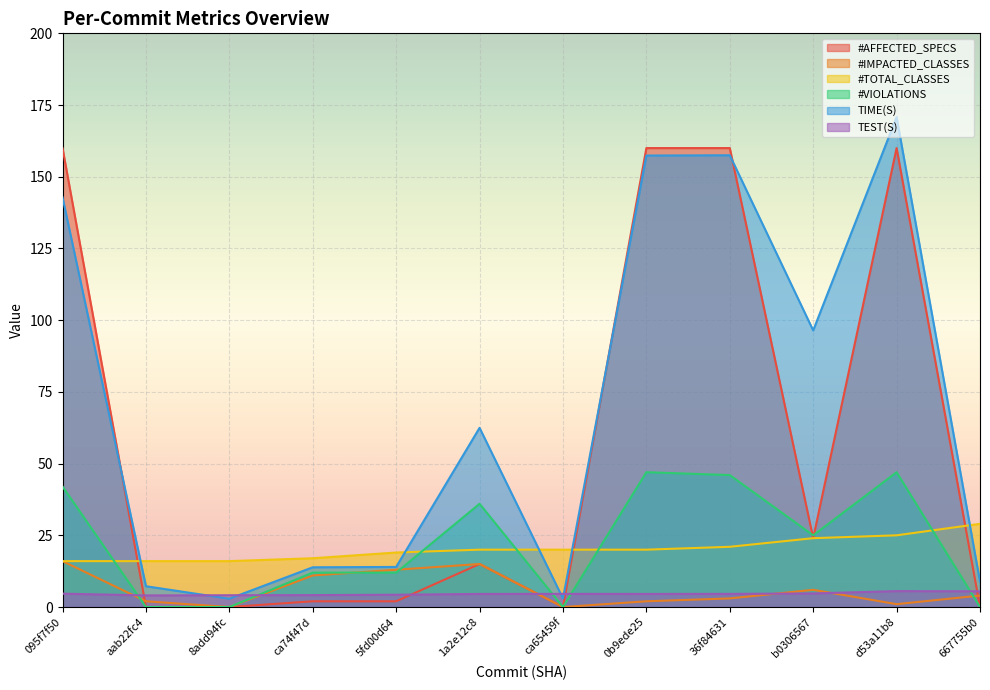

What are all the series names shown in the legend?

#AFFECTED_SPECS, #IMPACTED_CLASSES, #TOTAL_CLASSES, #VIOLATIONS, TIME(S), TEST(S)